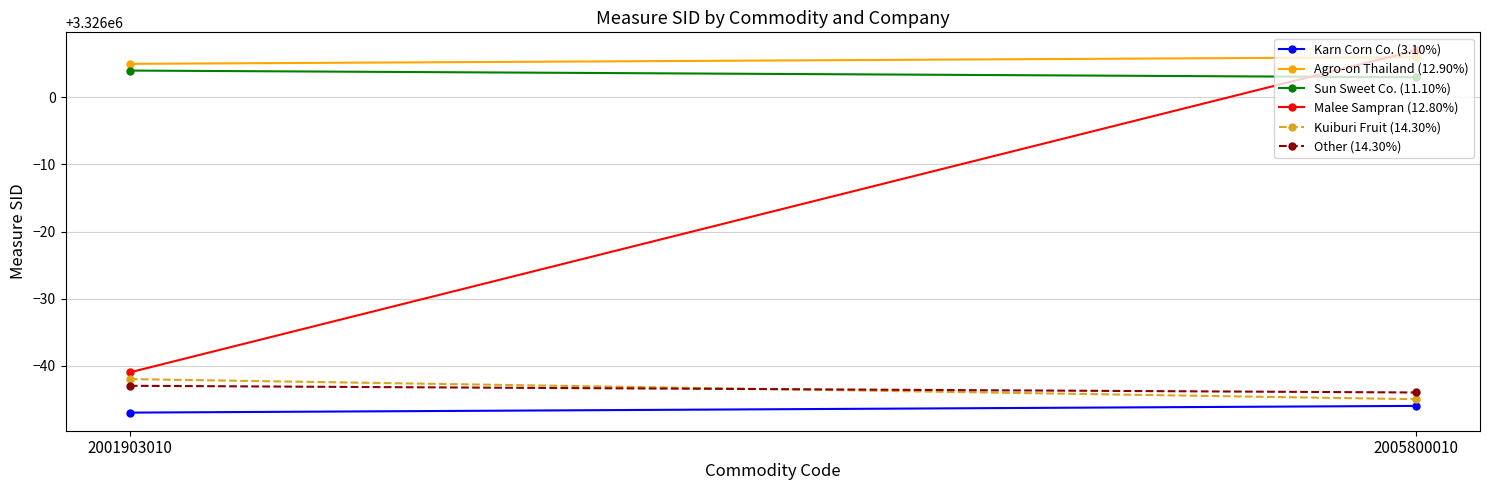

Which series has the largest range (max minus min)?

Malee Sampran (12.80%)